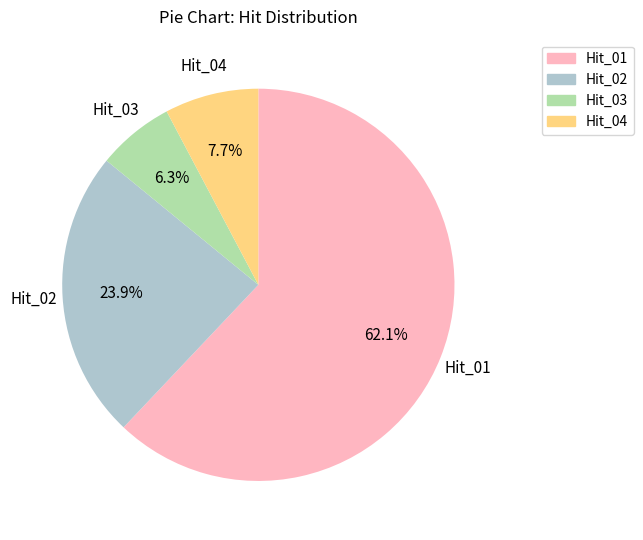

Is there any slice that represents more than half of the pie?

Yes